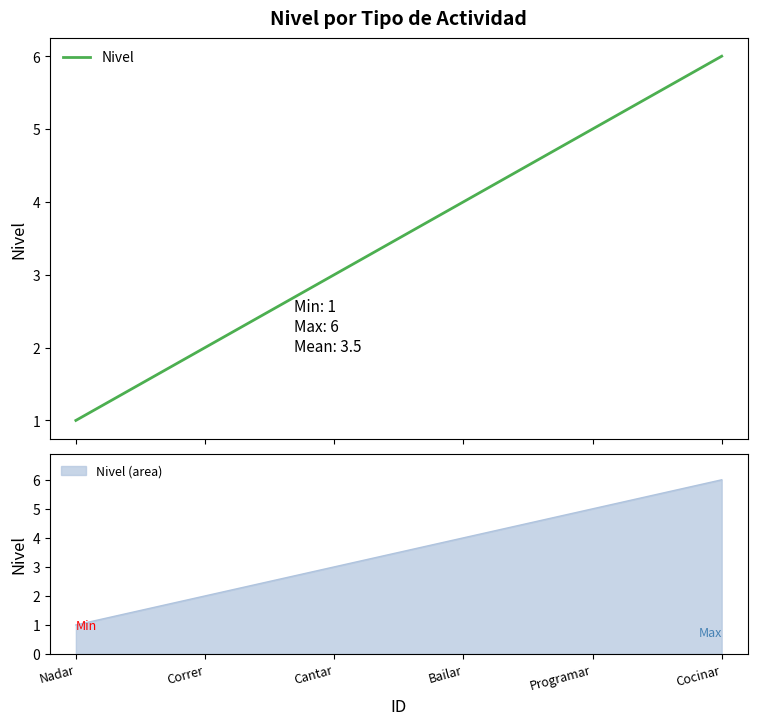

Reading right to left, what are all the values shown in this chart?

6	5	4	3	2	1